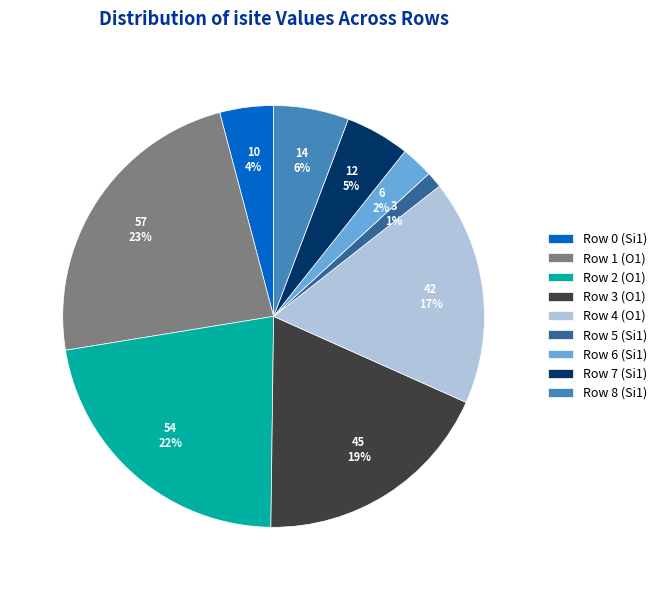

Is the sum of Row 7 (Si1) and Row 2 (O1) greater than half?

No